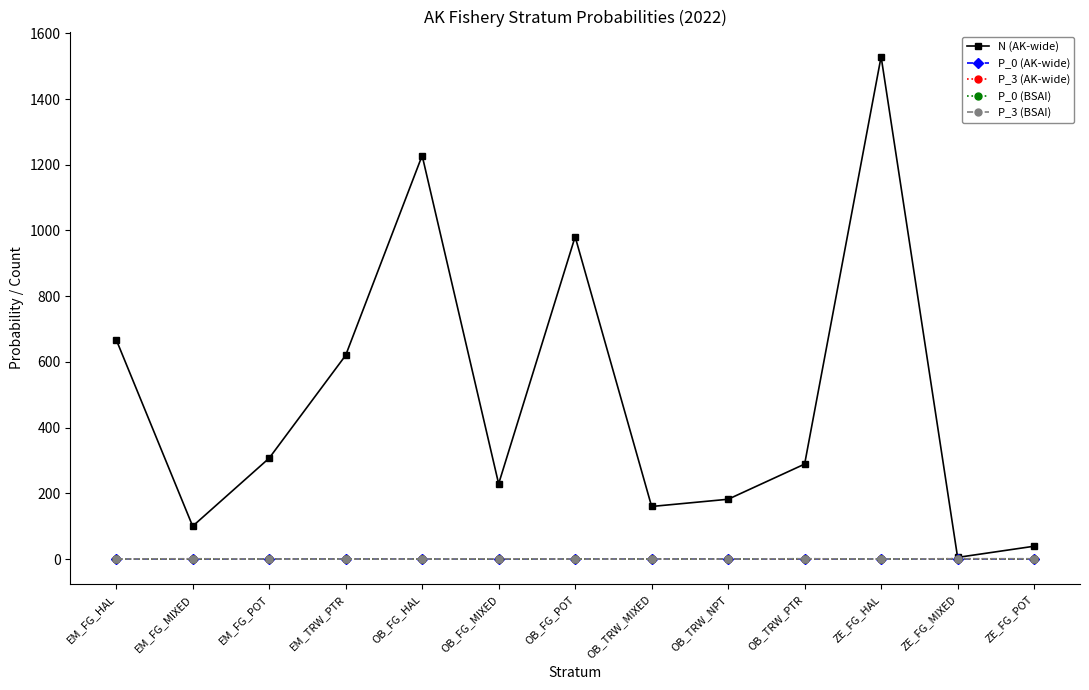

True or false: N (AK-wide) has more than 2 interior local peaks.

True